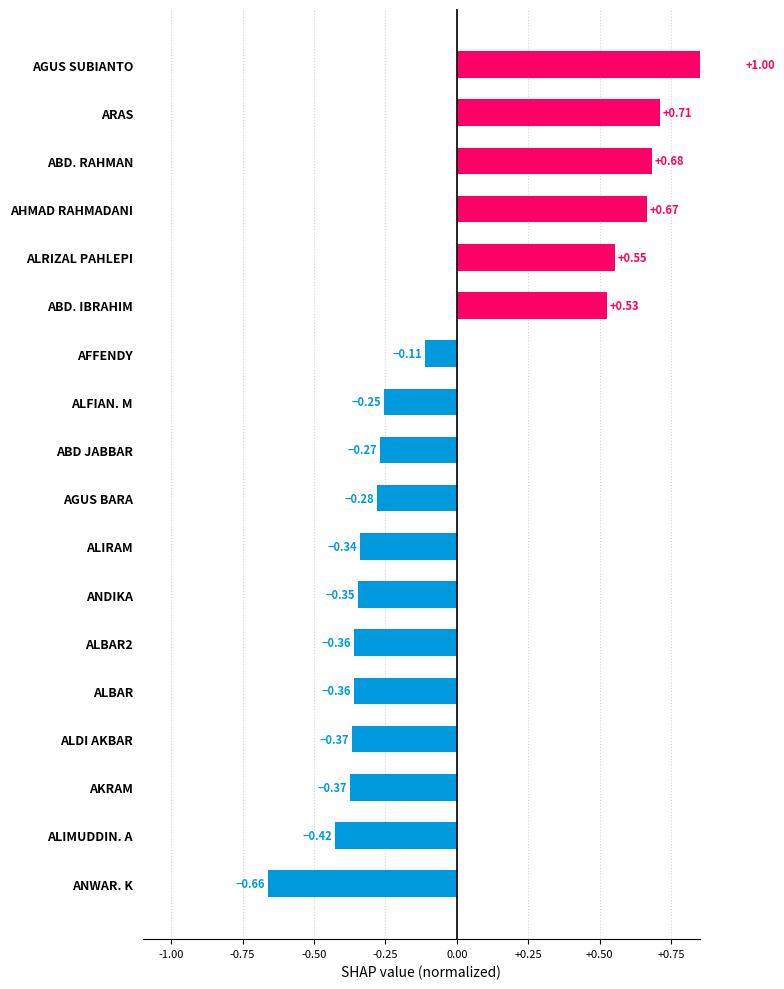

Does the chart contain stacked bars?

No